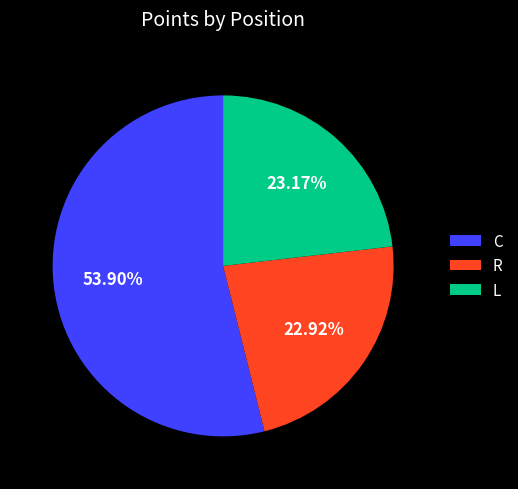

Does any single category account for the majority?

Yes